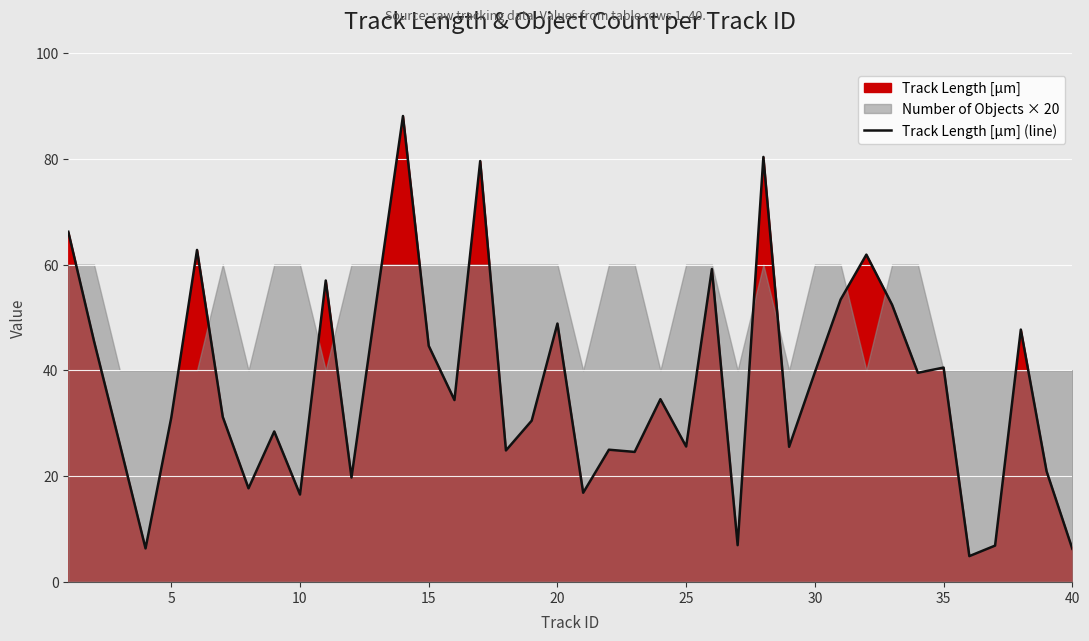

What is the smallest value displayed?

4.9